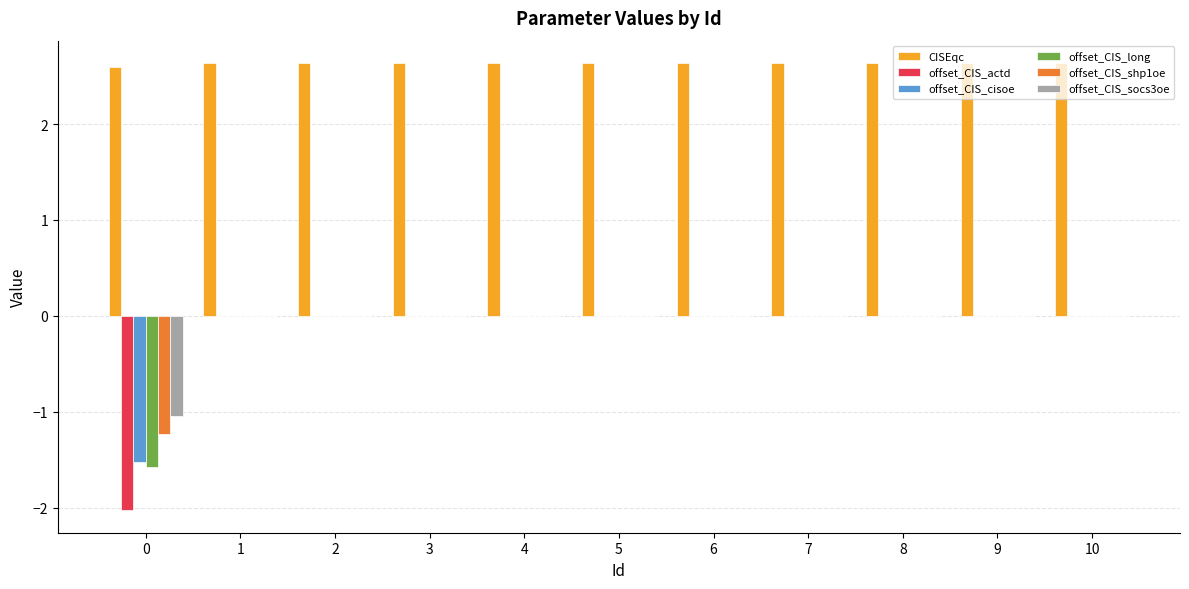

What are all the series names shown in the legend?

CISEqc, offset_CIS_actd, offset_CIS_cisoe, offset_CIS_long, offset_CIS_shp1oe, offset_CIS_socs3oe